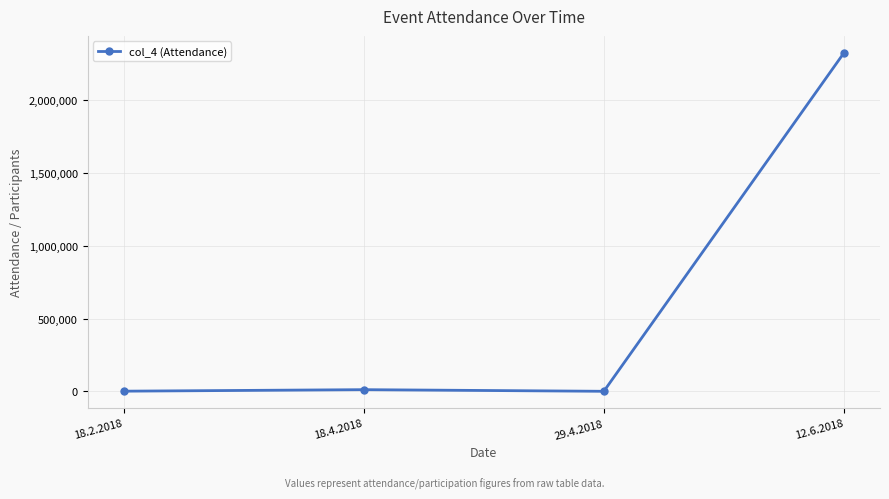

Does the chart display data point markers on the line(s)?

Yes